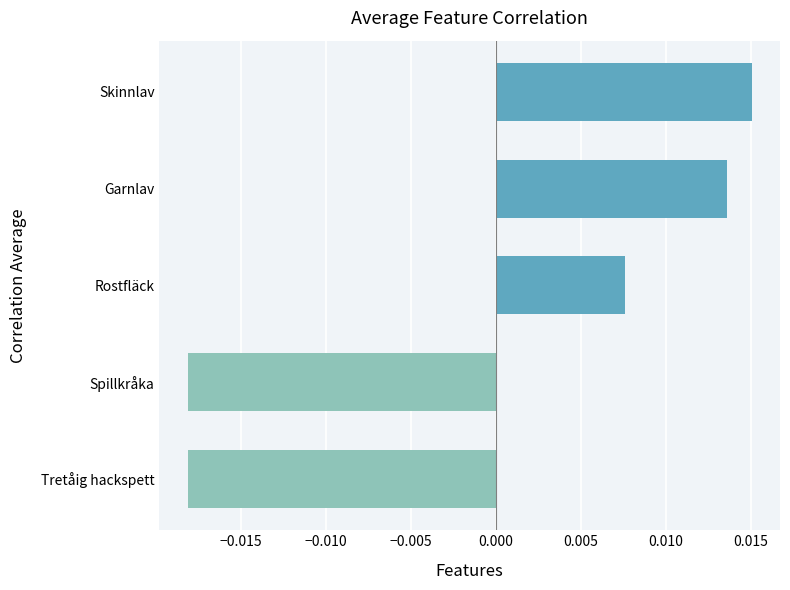

Between Skinnlav and Tretåig hackspett, which is larger?

Skinnlav